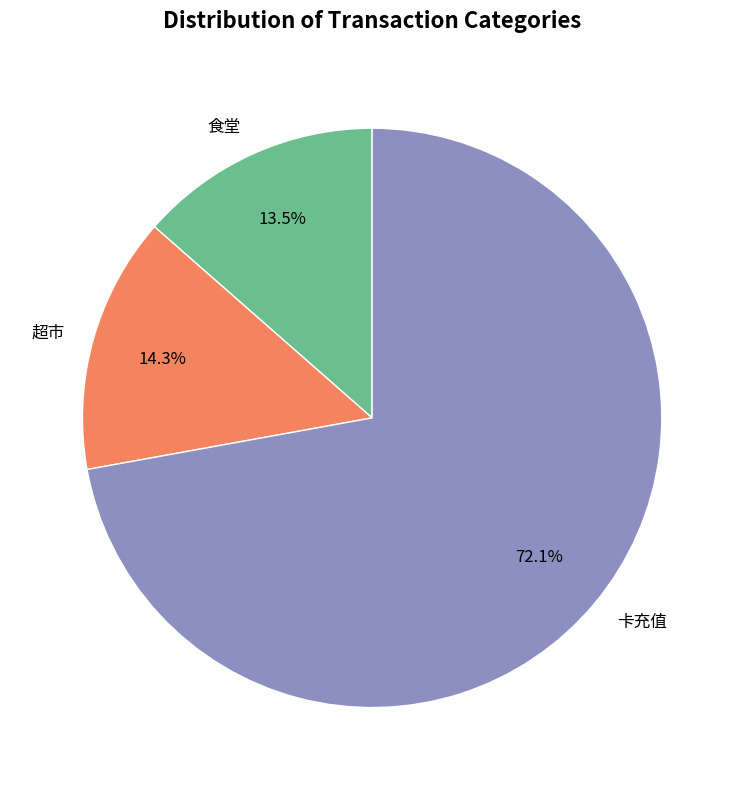

Rank the categories by value from highest to lowest.

卡充值, 超市, 食堂